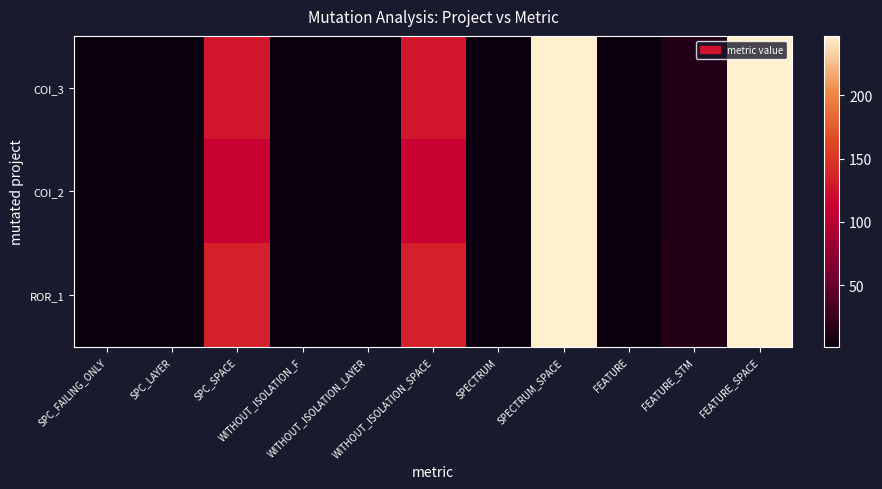

At which category is the sum across all series the highest?

SPECTRUM_SPACE